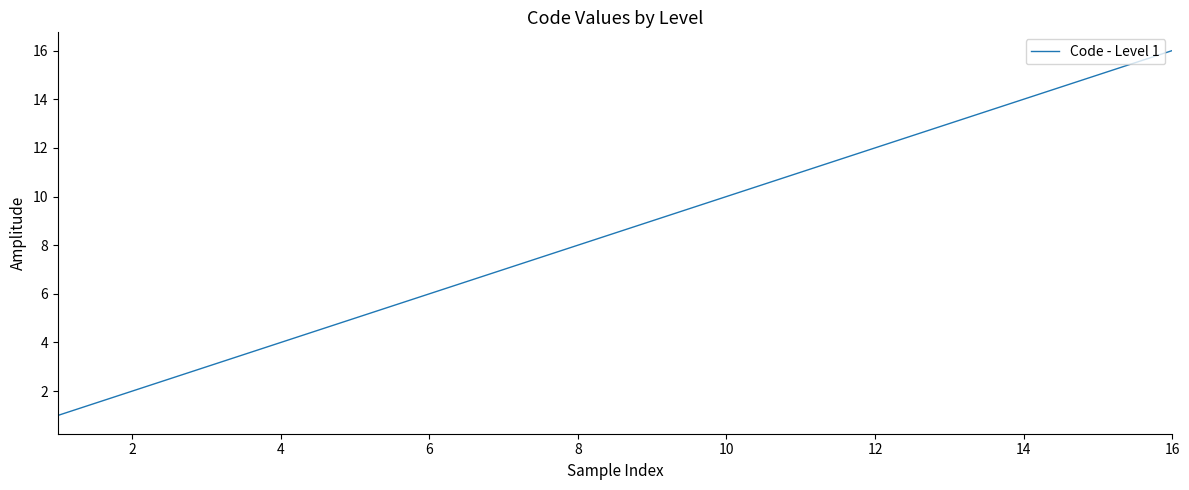

What is the difference between the maximum and minimum values?

15